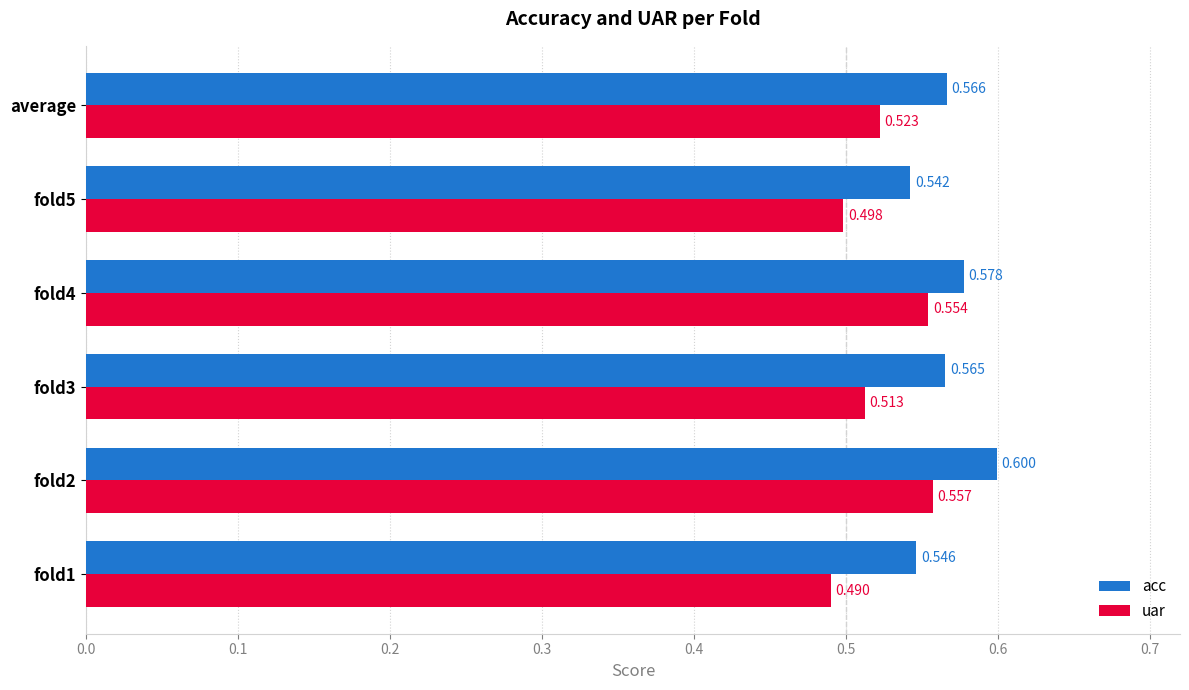

List the labels in order of acc value, largest first.

fold2, fold4, average, fold3, fold1, fold5